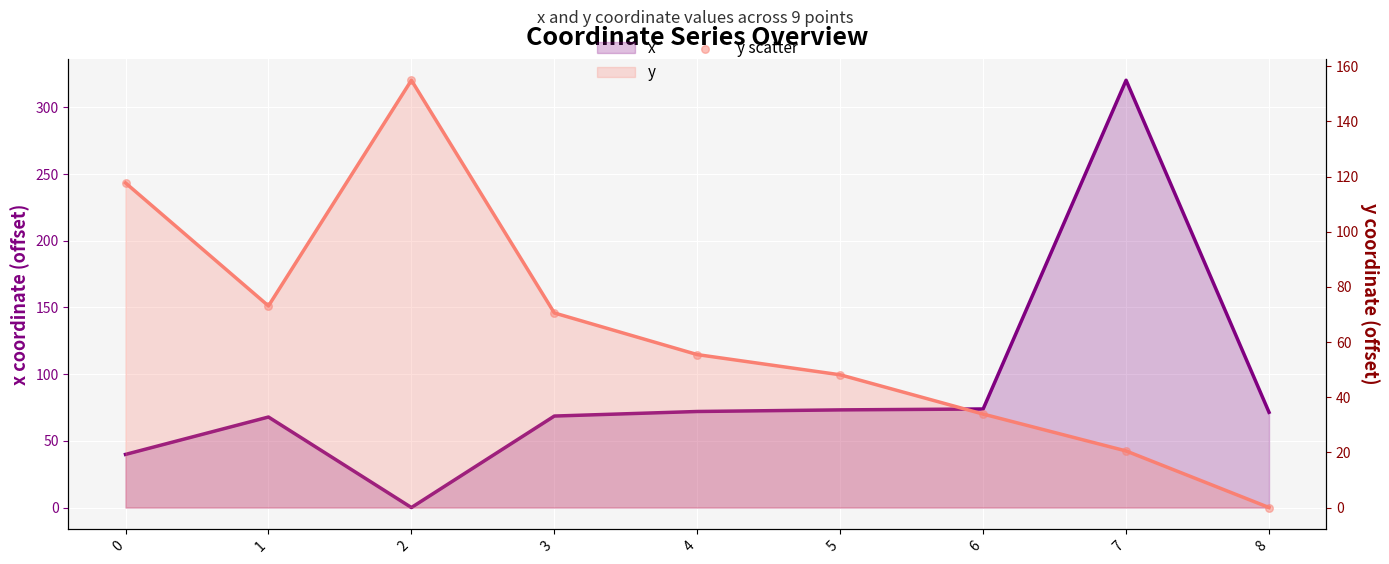

Which series reaches the minimum Y coordinate?

x